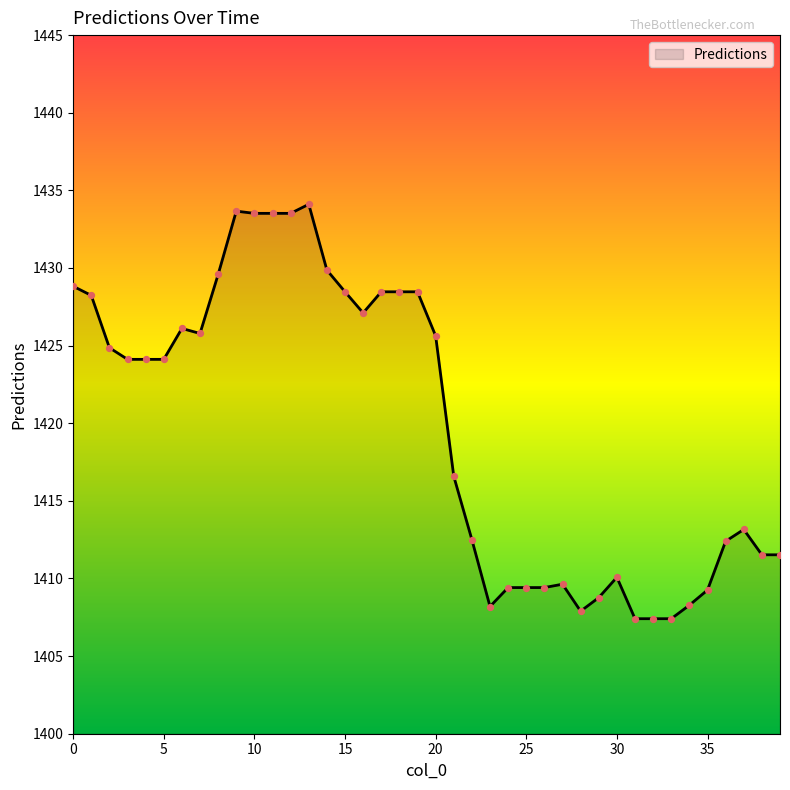

What is the minimum value shown in the chart?

1407.4